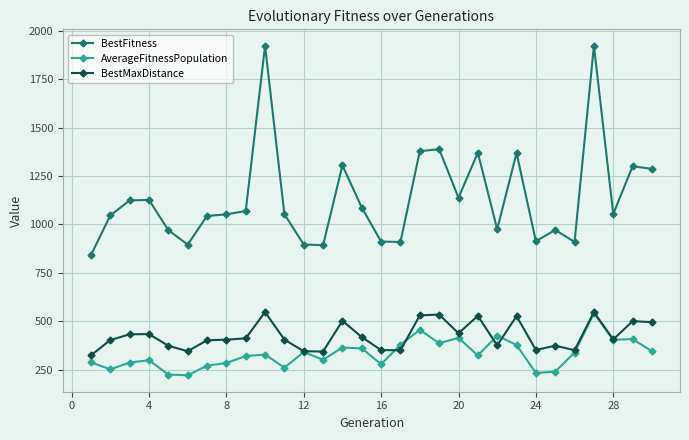

What are all the series names shown in the legend?

BestFitness, AverageFitnessPopulation, BestMaxDistance